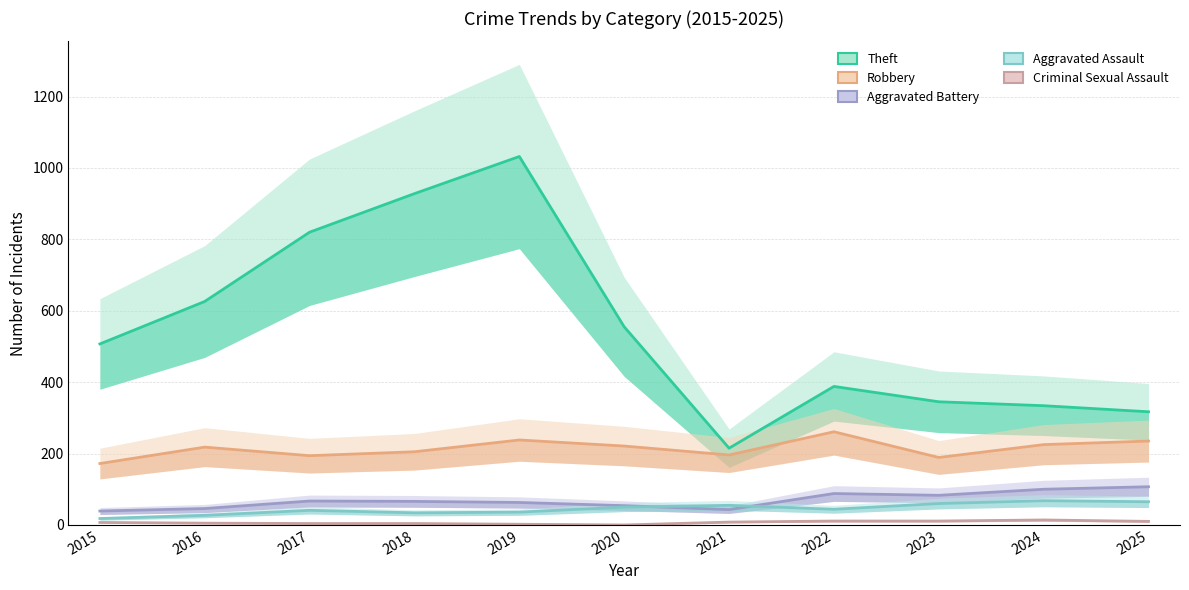

Which label corresponds to the largest value in the chart?

2019